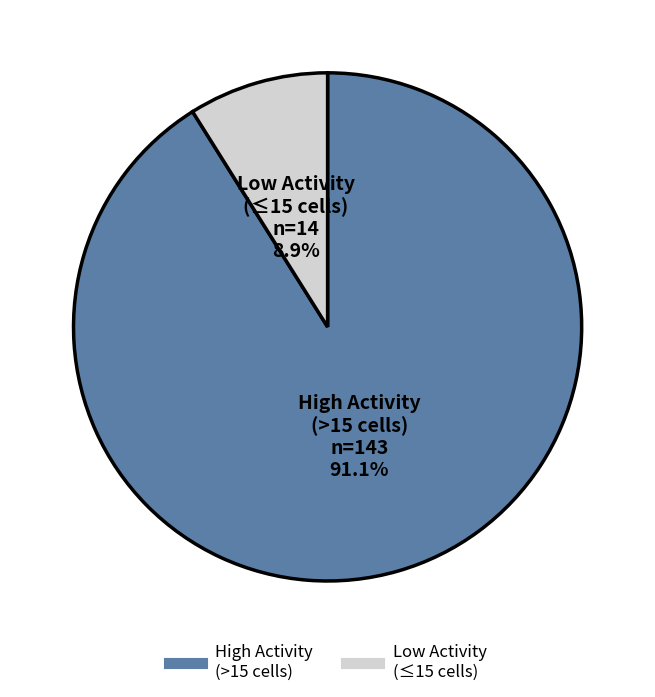

Is there a majority slice in this chart?

Yes